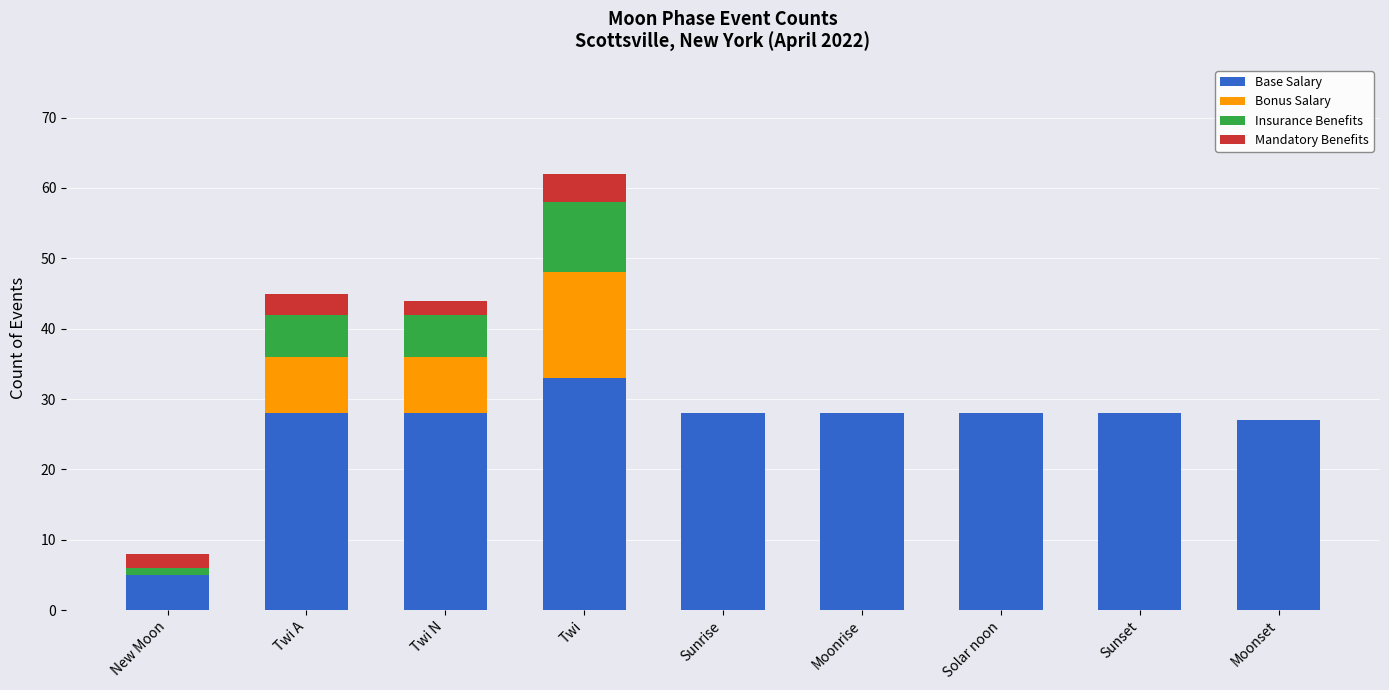

What is the highest value of the Base Salary series?

33